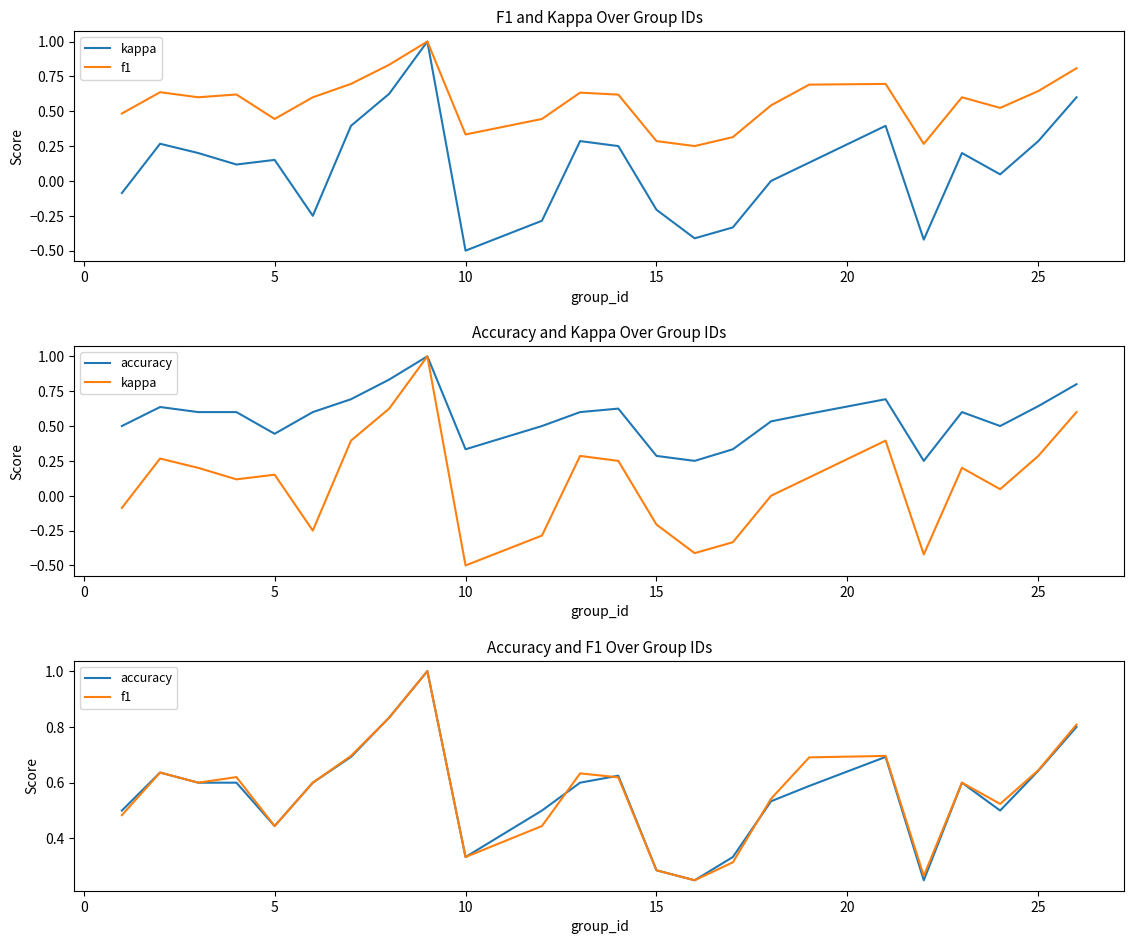

What is the sum of all f1 values?

13.6